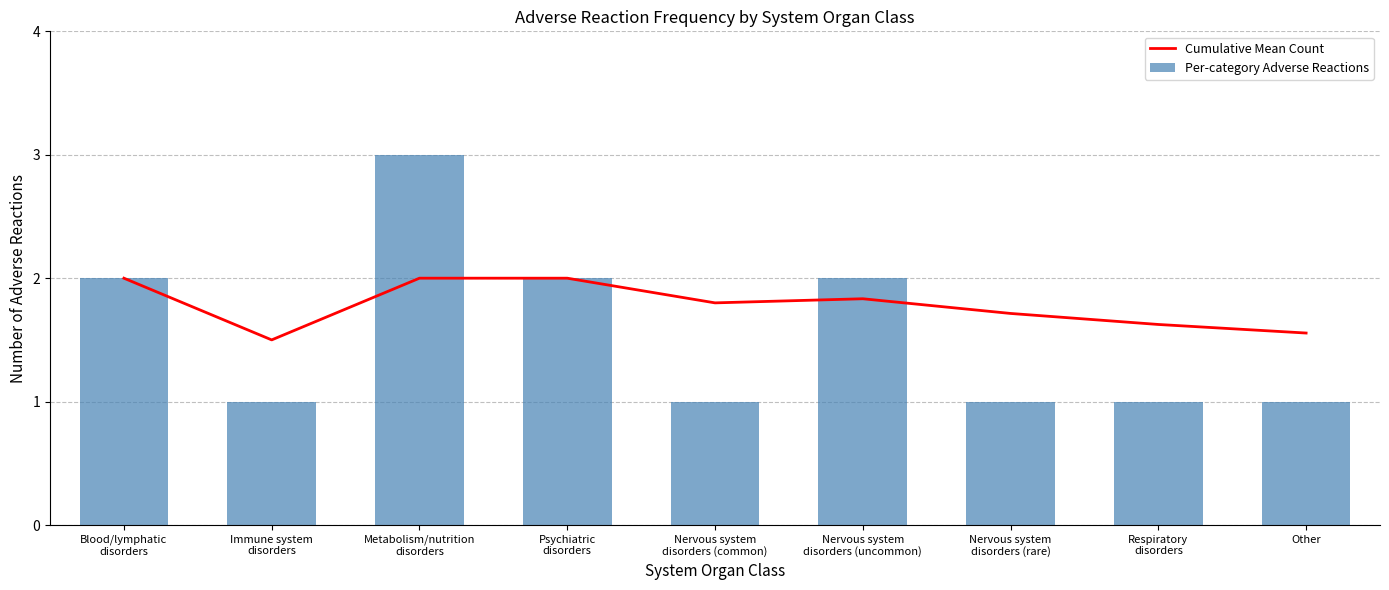

Reading right to left, what are all the values shown in this chart?

Cumulative Mean Count: Other=1.6	Respiratory
disorders=1.6	Nervous system
disorders (rare)=1.7	Nervous system
disorders (uncommon)=1.8	Nervous system
disorders (common)=1.8	Psychiatric
disorders=2.0	Metabolism/nutrition
disorders=2.0	Immune system
disorders=1.5	Blood/lymphatic
disorders=2.0
Per-category Adverse Reactions: Other=1.0	Respiratory
disorders=1.0	Nervous system
disorders (rare)=1.0	Nervous system
disorders (uncommon)=2.0	Nervous system
disorders (common)=1.0	Psychiatric
disorders=2.0	Metabolism/nutrition
disorders=3.0	Immune system
disorders=1.0	Blood/lymphatic
disorders=2.0